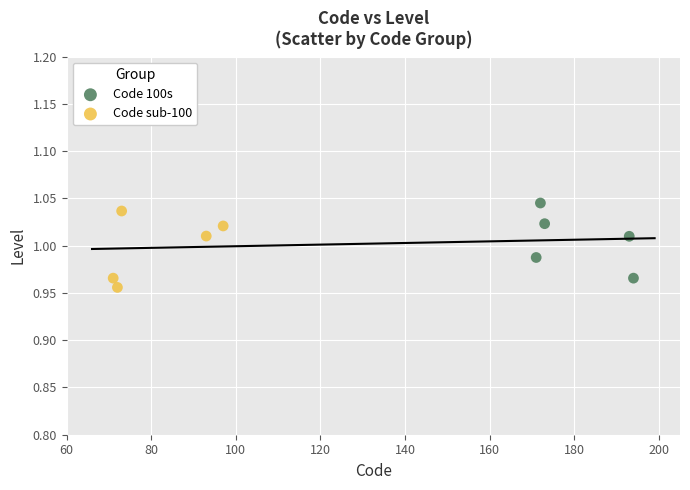

What are all the series names shown in the legend?

Code 100s, Code sub-100